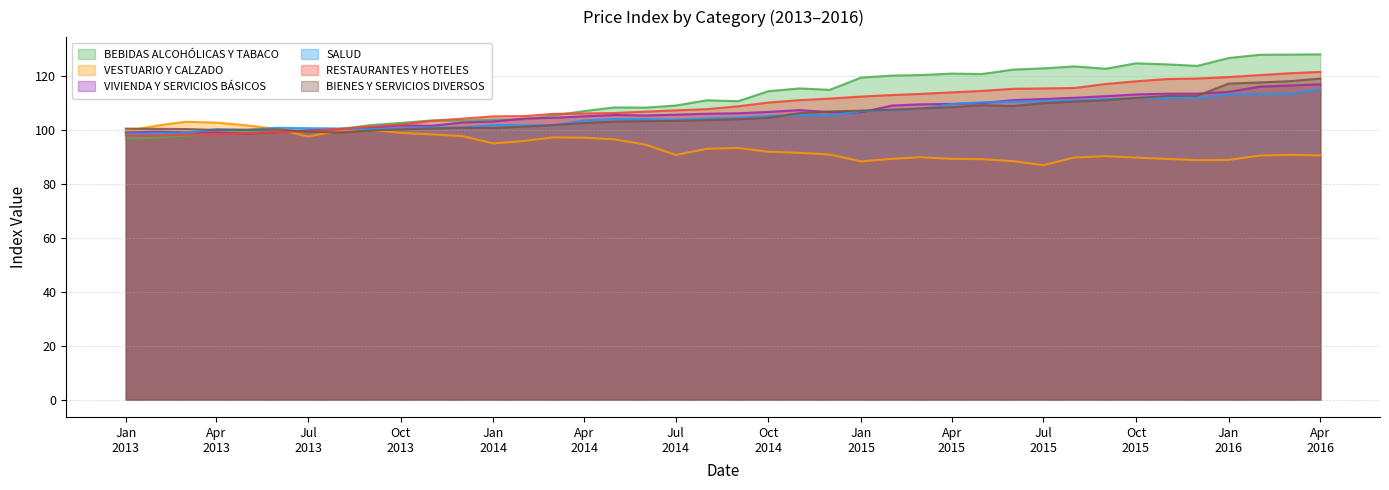

How many data points in VESTUARIO Y CALZADO are above 92?

20